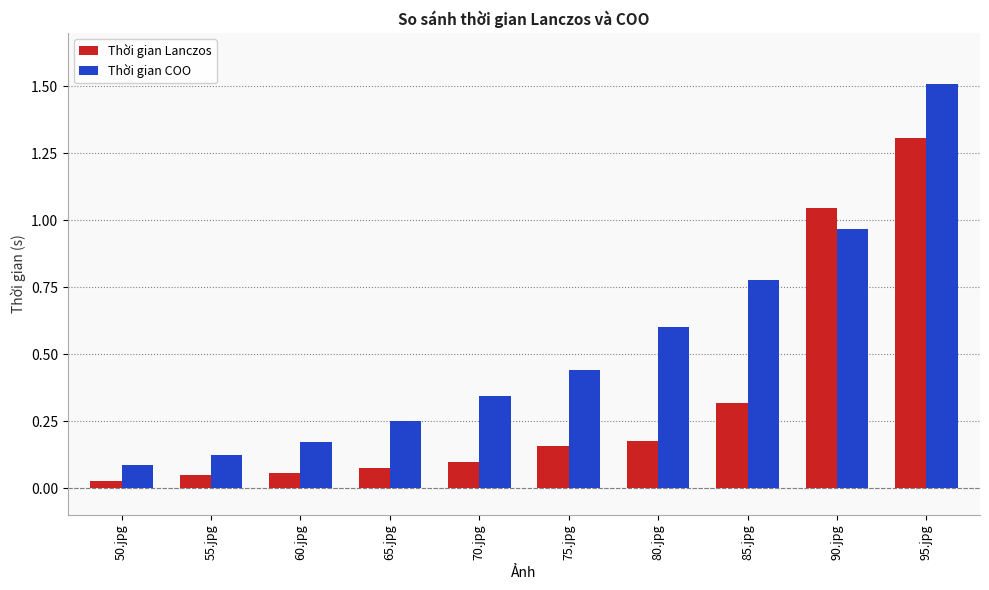

List the labels in order of Thời gian COO value, largest first.

95.jpg, 90.jpg, 85.jpg, 80.jpg, 75.jpg, 70.jpg, 65.jpg, 60.jpg, 55.jpg, 50.jpg